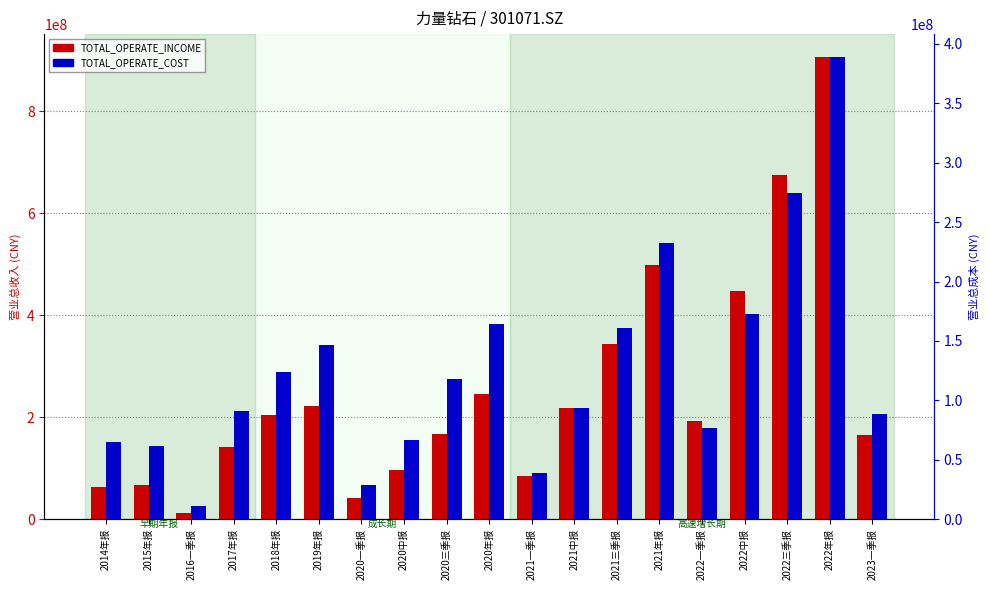

What is the spread (max minus min) of values at 2014年报?

2381585.4